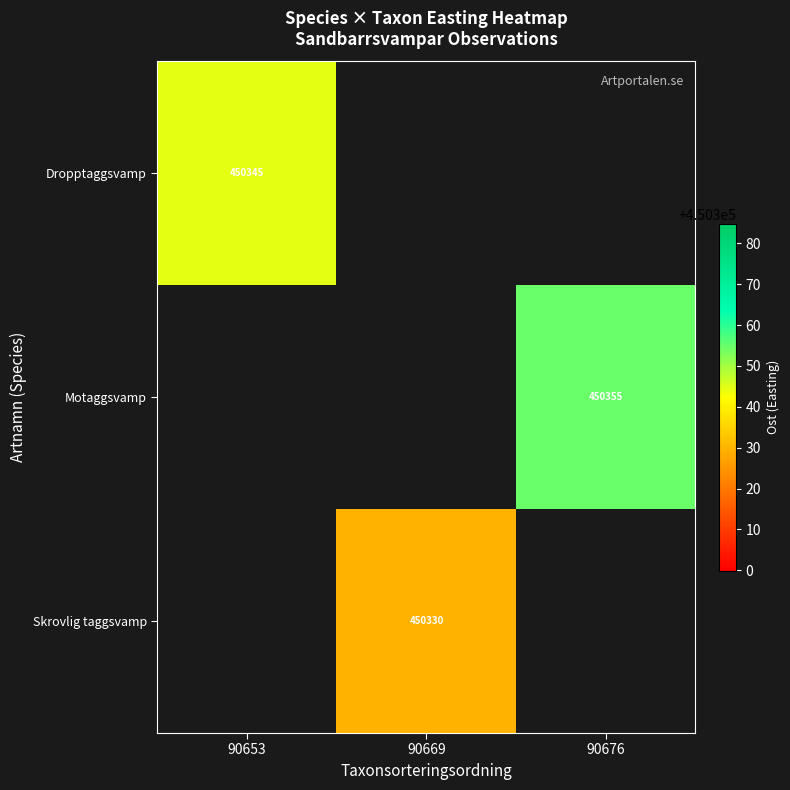

What is the minimum value shown in the chart?

450329.9